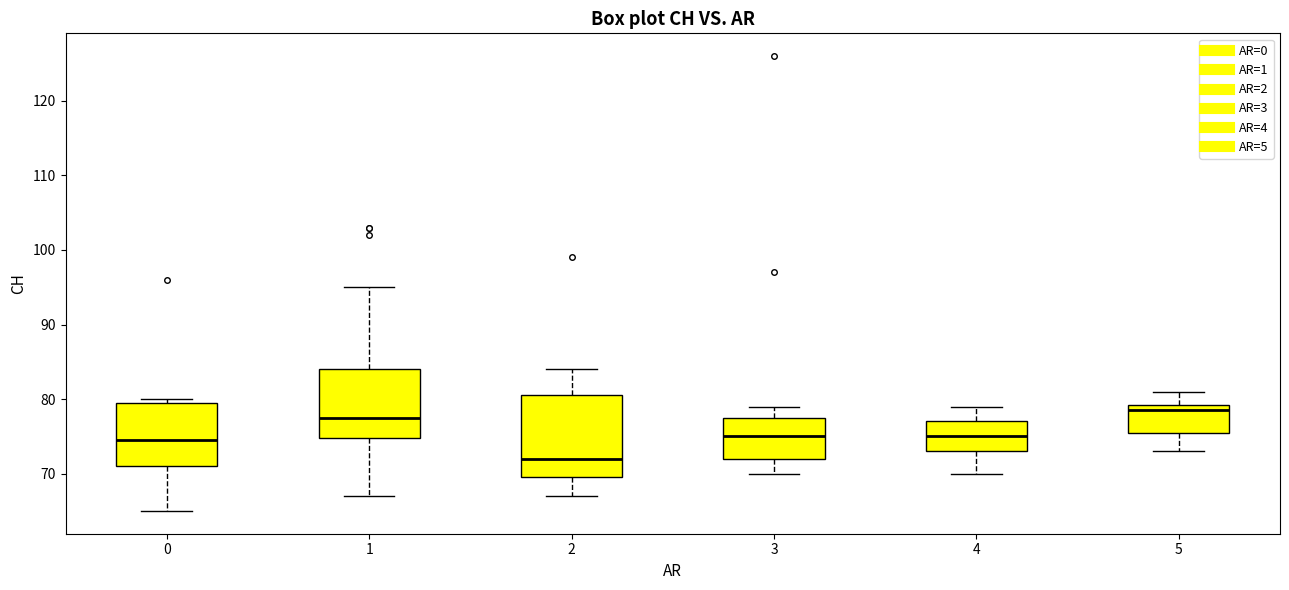

Reading left to right, read every box against the y-axis: the position of its median line, the range the box covers, and the ends of its whiskers. The values are not printed on the chart, so give them approximately, as read against the axis.

0: median 75, box 71 to 80, whiskers 65 to 80 (just above the box's upper edge)
1: median 78, box 75 to 84, whiskers 67 to 95
2: median 72, box 70 to 81, whiskers 67 to 84
3: median 75, box 72 to 78, whiskers 70 to 79
4: median 75, box 73 to 77, whiskers 70 to 79
5: median 79 (just below the box's upper edge), box 76 to 79, whiskers 73 to 81